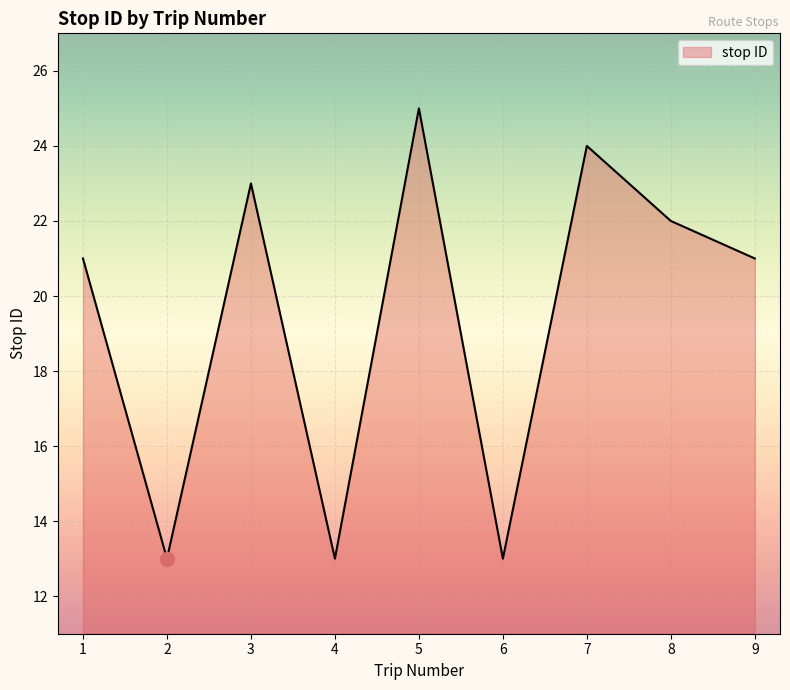

What is the difference between the values at 6 and 8?

9